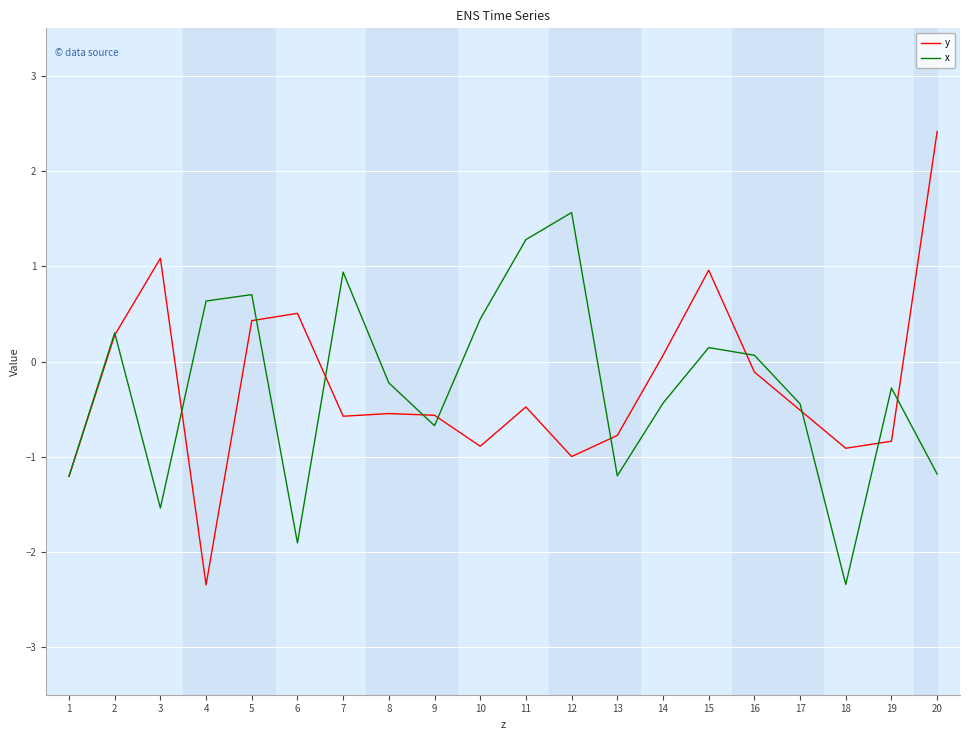

True or false: x and y intersect in this chart.

True